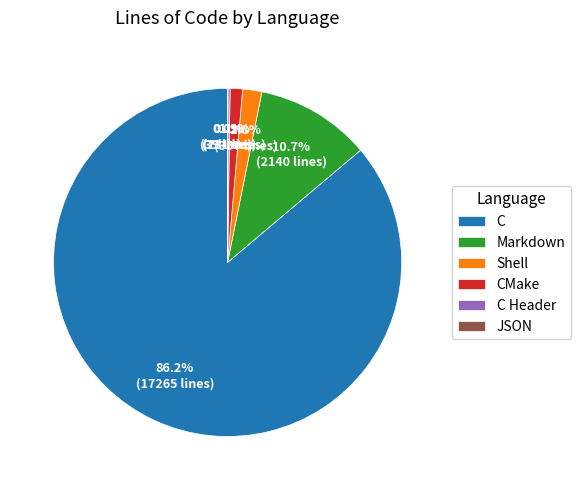

Which slice is the largest?

C